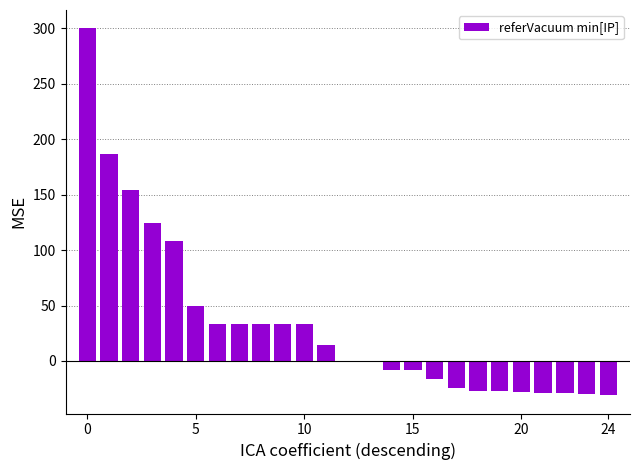

What is the maximum value shown in the chart?

300.0